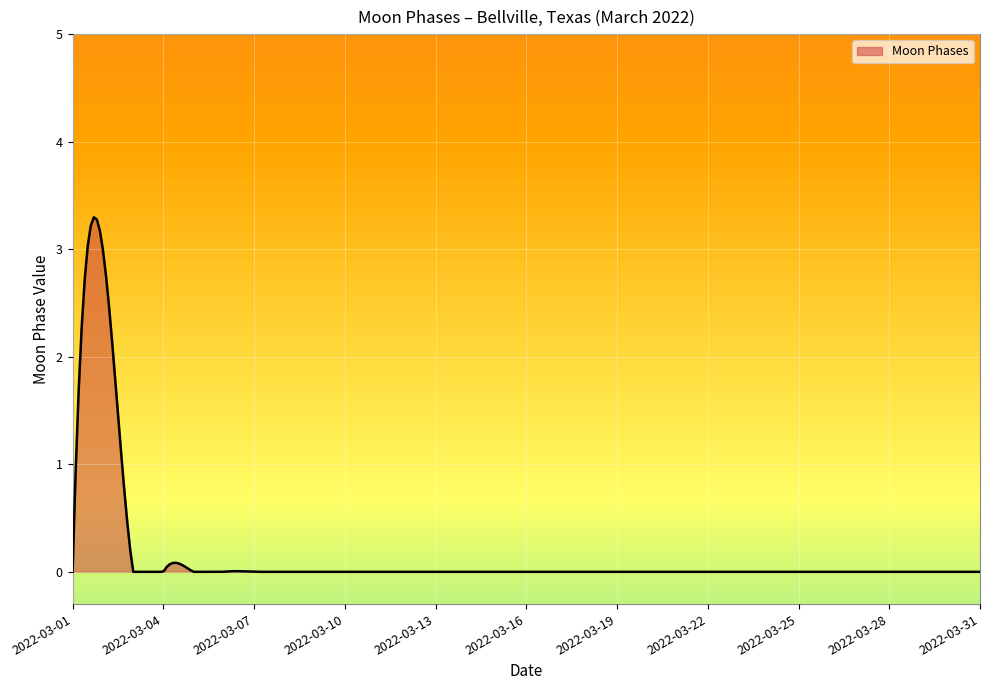

How many lines are shown in the chart?

1